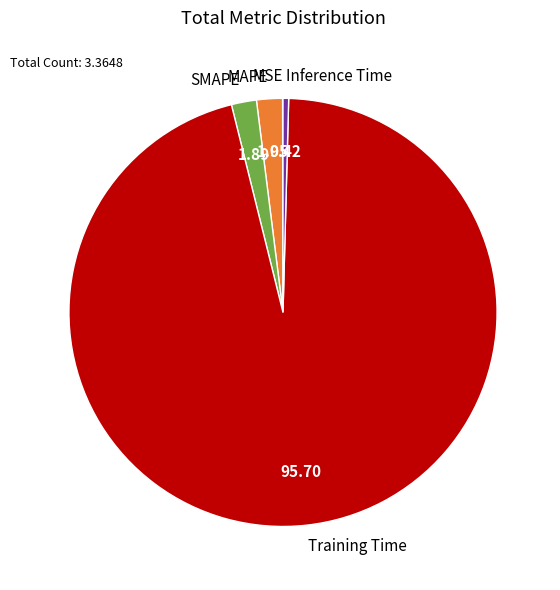

What is the largest slice in the pie chart?

Training Time